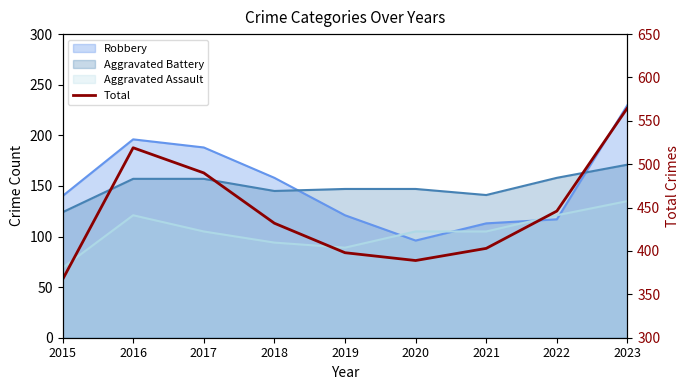

What is the value of the 2nd point from the left?

519